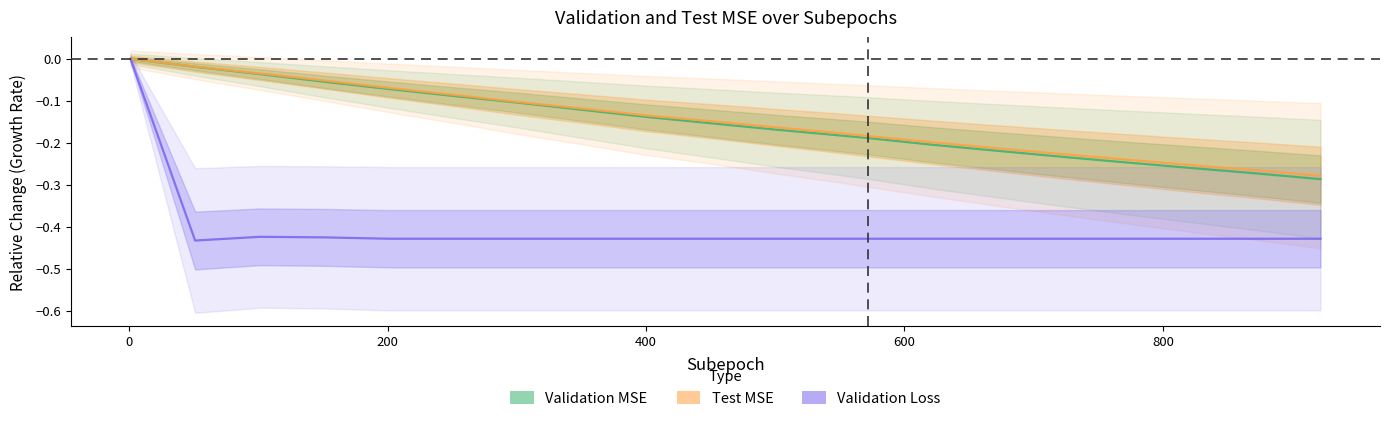

What is the difference between the maximum and minimum values in the Validation MSE series?

0.3